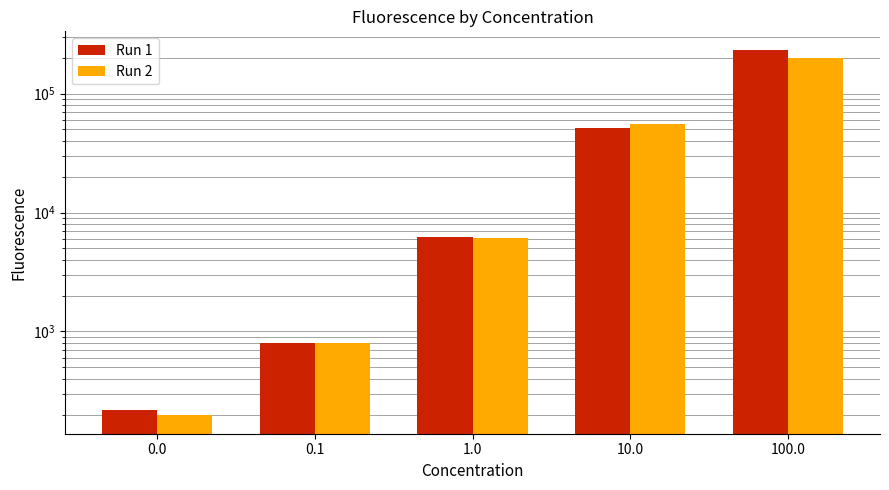

What are all the series names shown in the legend?

Run 1, Run 2